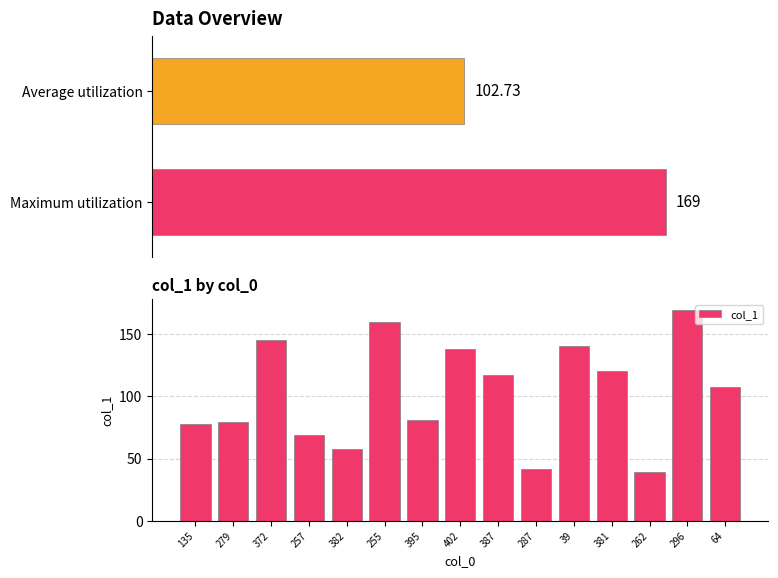

Reading right to left, what are all the values shown in this chart?

107	169	39	120	140	42	117	138	81	159	58	69	145	79	78